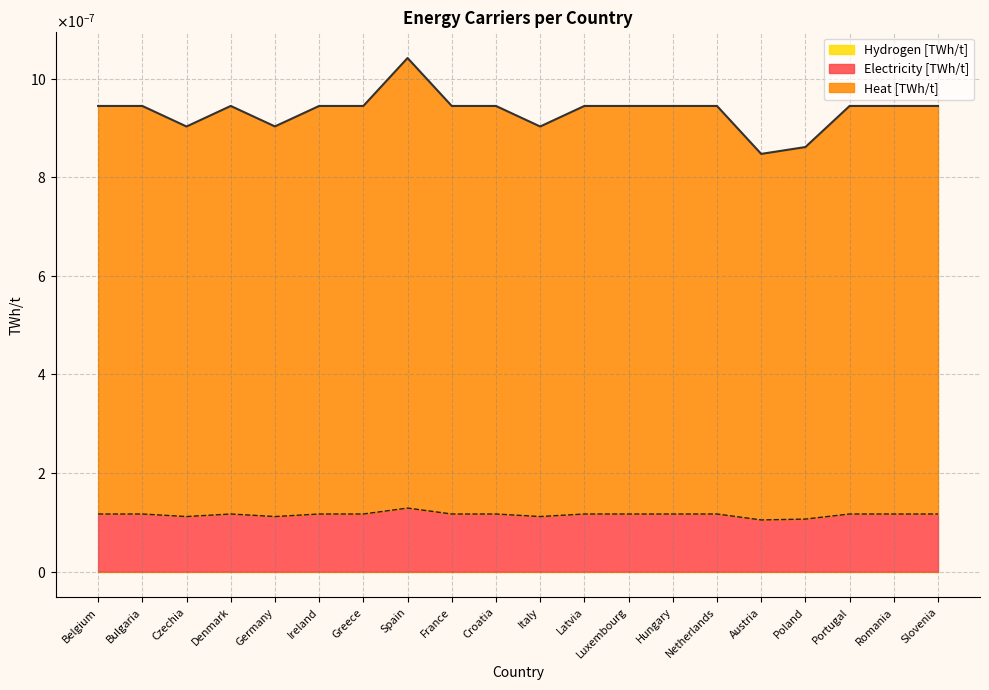

Is it true that Hydrogen [TWh/t] equals 0.0 at France?

True